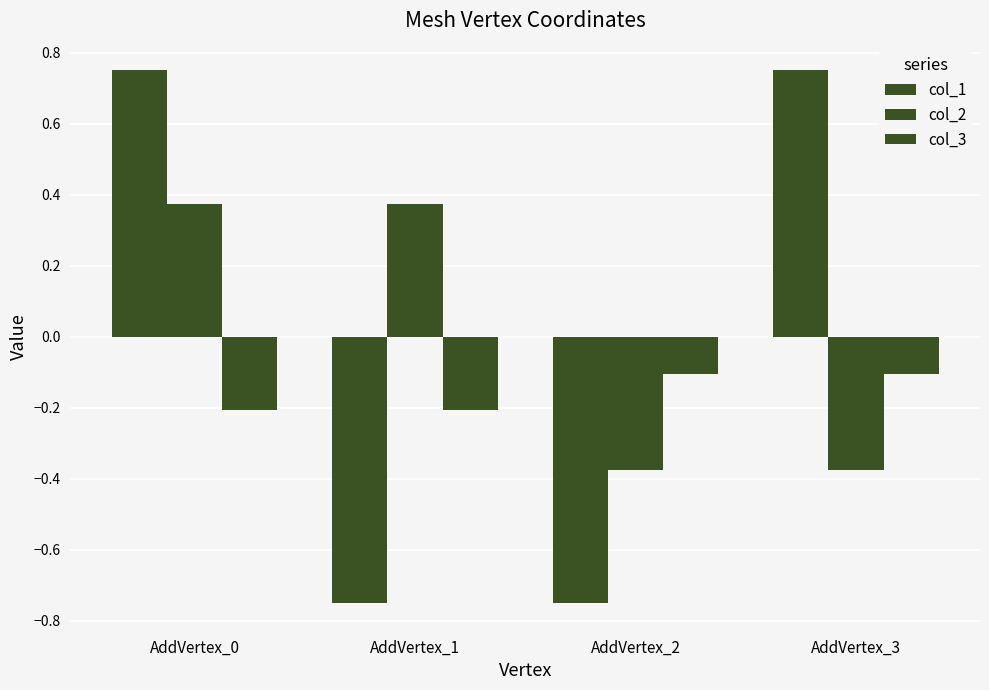

Between AddVertex_0 and AddVertex_3, which is larger?

AddVertex_0